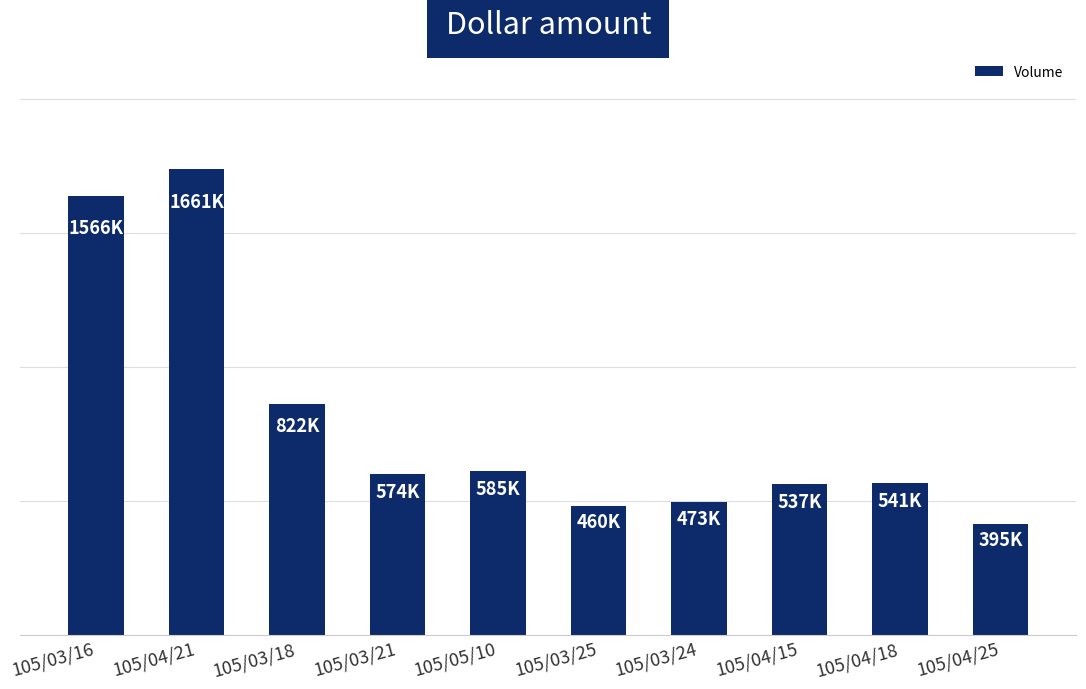

Reading left to right, transcribe all the data shown in this chart.

1566000	1661000	822000	574000	585000	460000	473000	537000	541000	395000